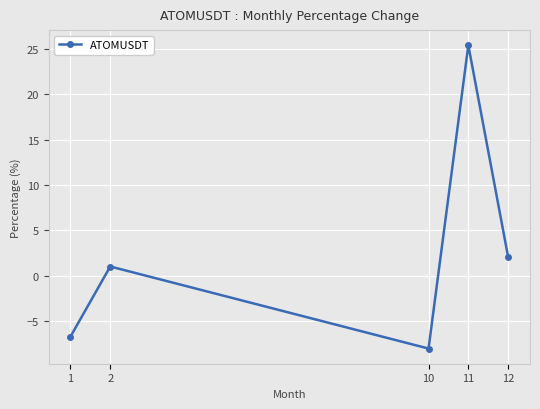

How many lines are shown in the chart?

1